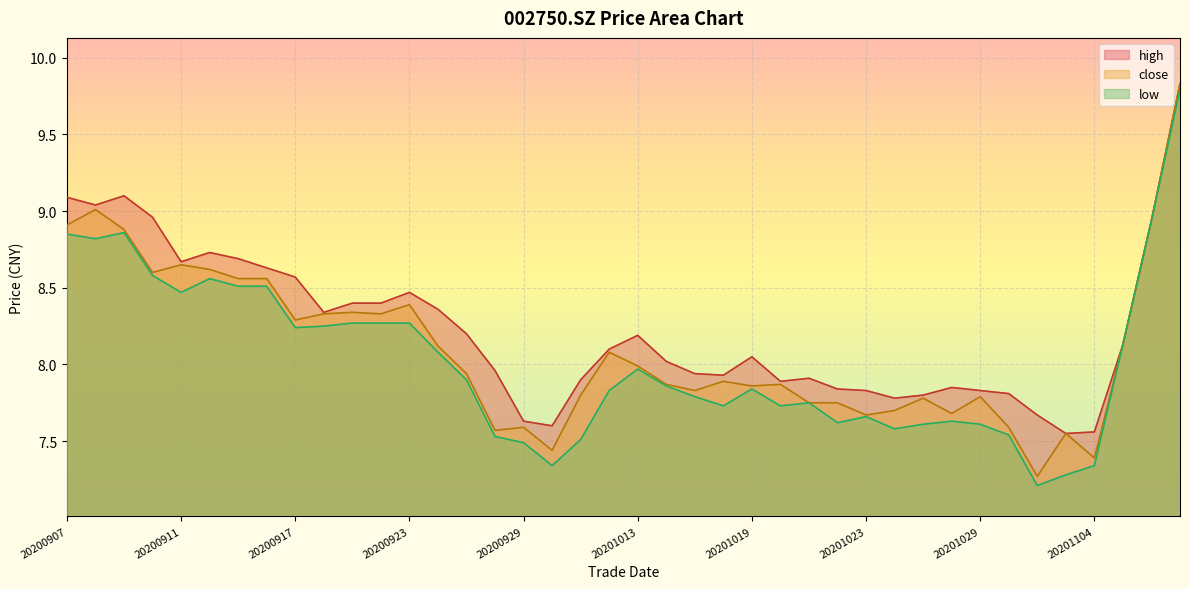

What is the spread (max minus min) of values at 20200907?

0.2